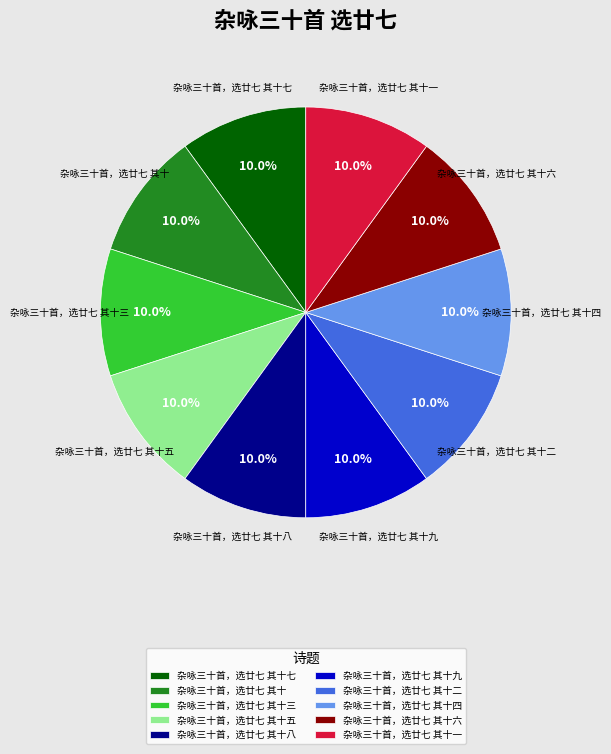

How many slices are in this pie chart?

10